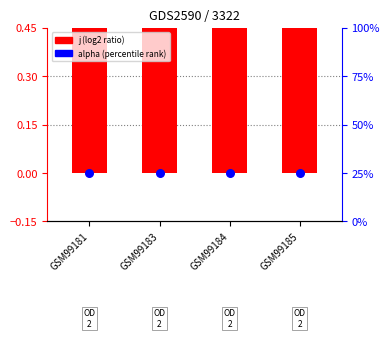

What are all the series names shown in the legend?

j (log2 ratio), alpha (percentile rank)